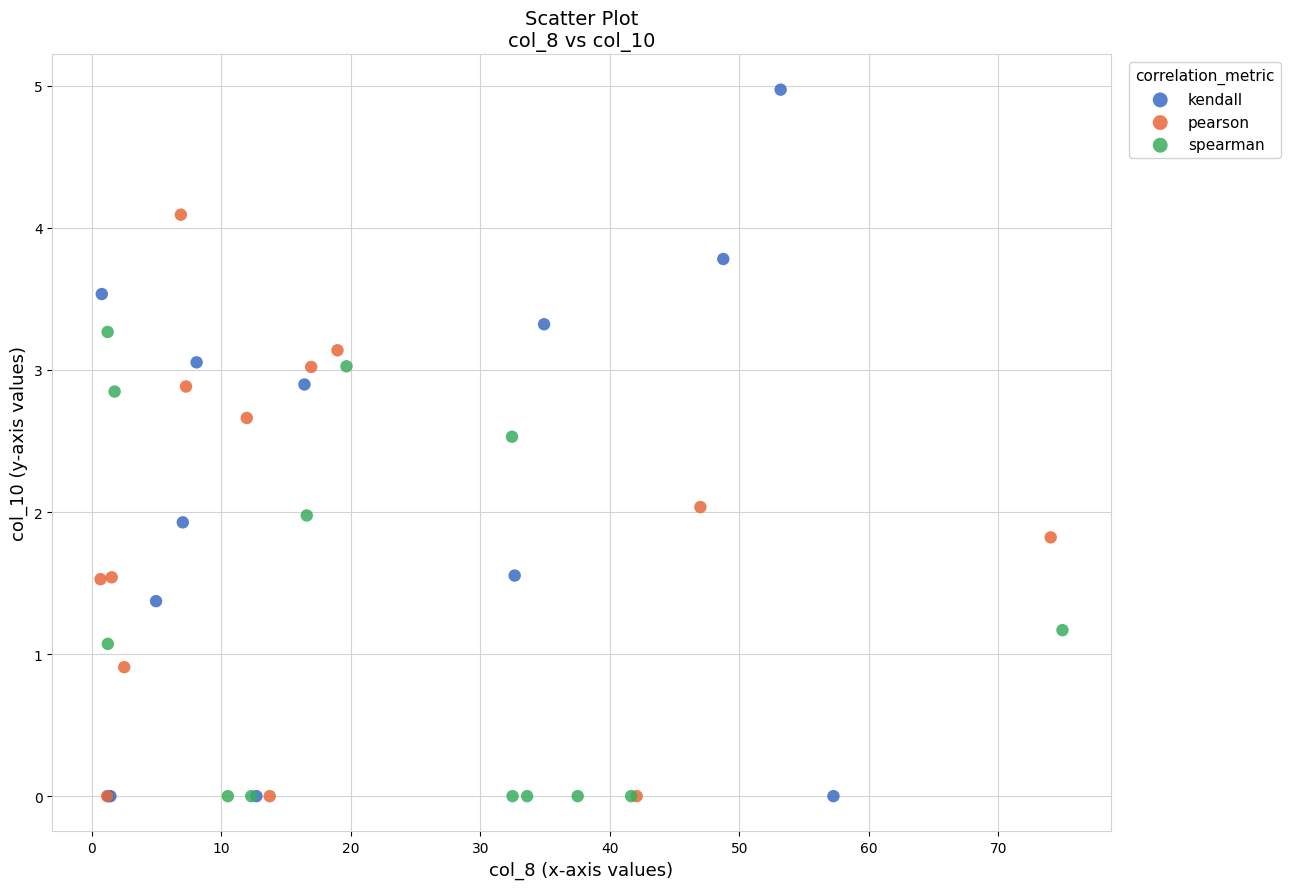

Which series has the widest spread of Y values?

kendall